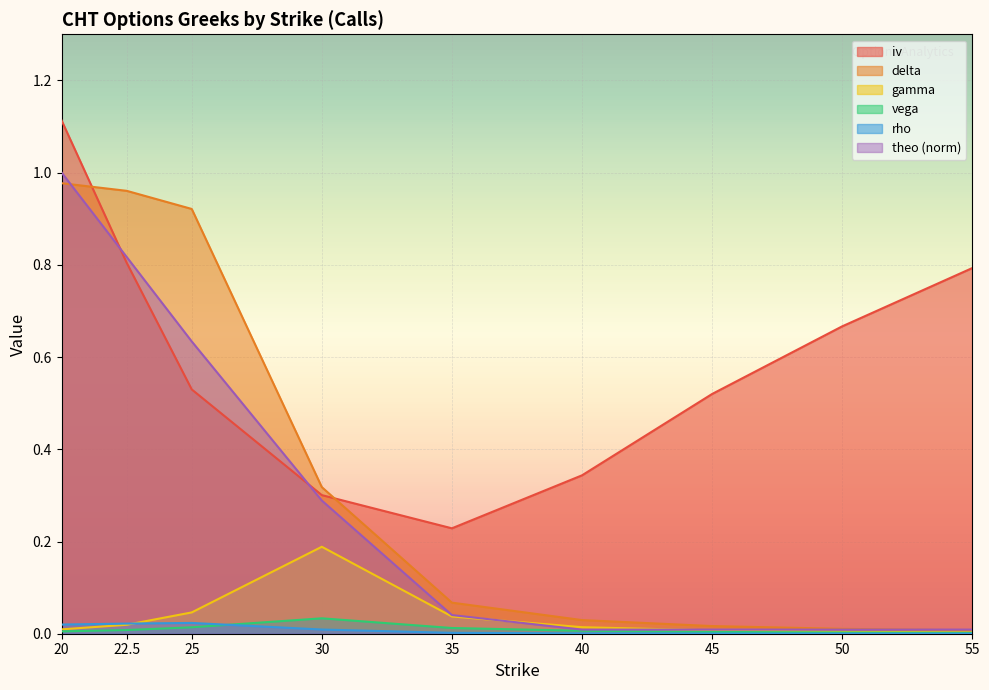

The theo (norm) series shows 0.0 at 45. True or false?

True